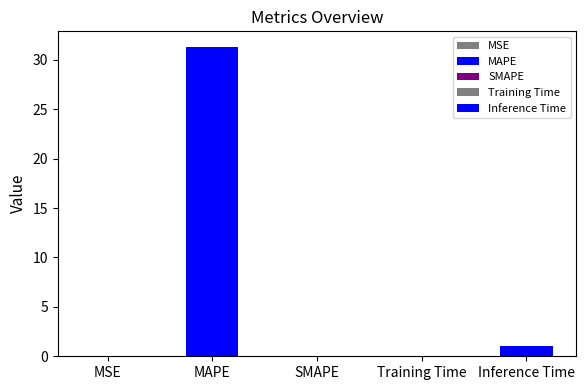

What is the sum of the values at MAPE and MSE?

31.3